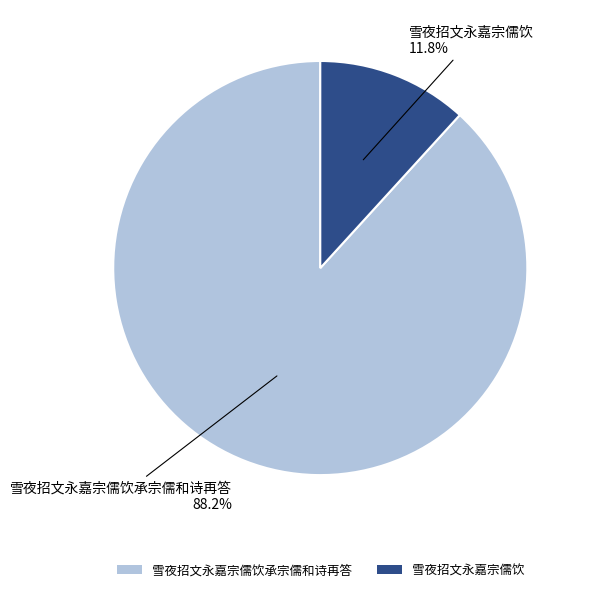

To the nearest percent, what is the difference between the largest and smallest slice percentages?

76%